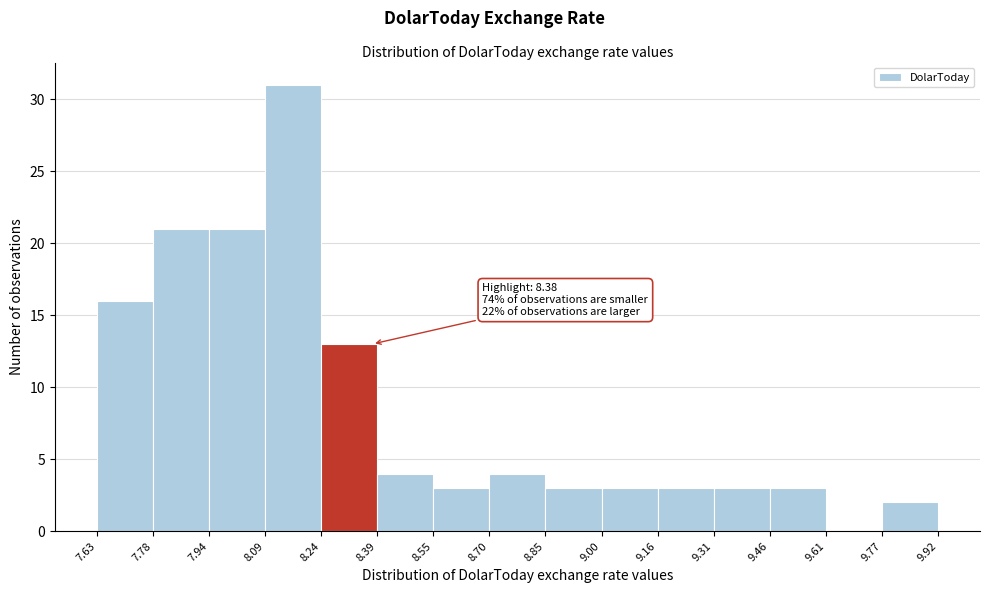

Which range on the x-axis has the tallest bar?

8.09 to 8.24